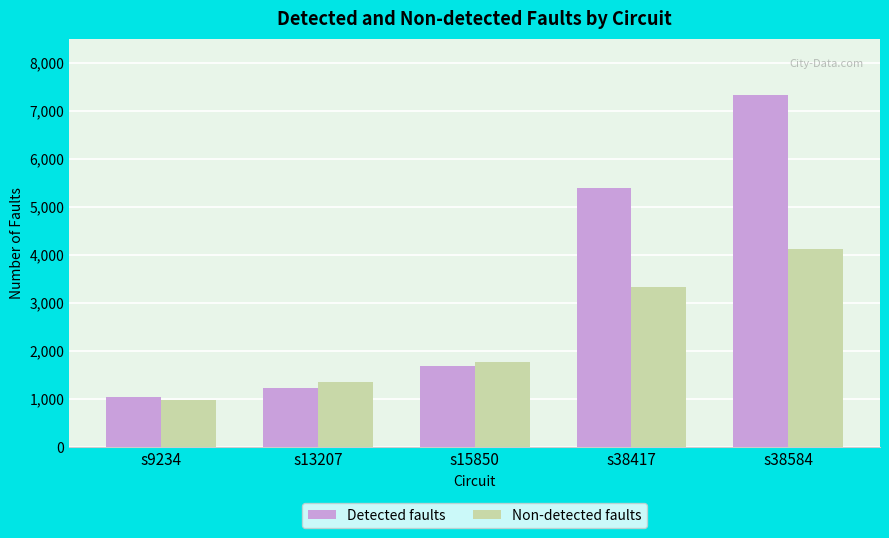

Reading left to right, list all the values displayed in this chart.

Detected faults: s9234=1040	s13207=1218	s15850=1683	s38417=5401	s38584=7336
Non-detected faults: s9234=987	s13207=1355	s15850=1765	s38417=3325	s38584=4112